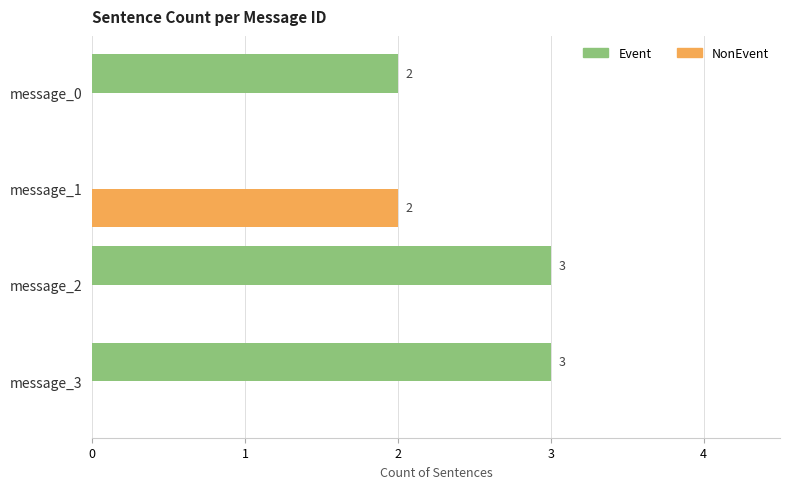

Between message_0 and message_3, which series saw the biggest shift?

Event